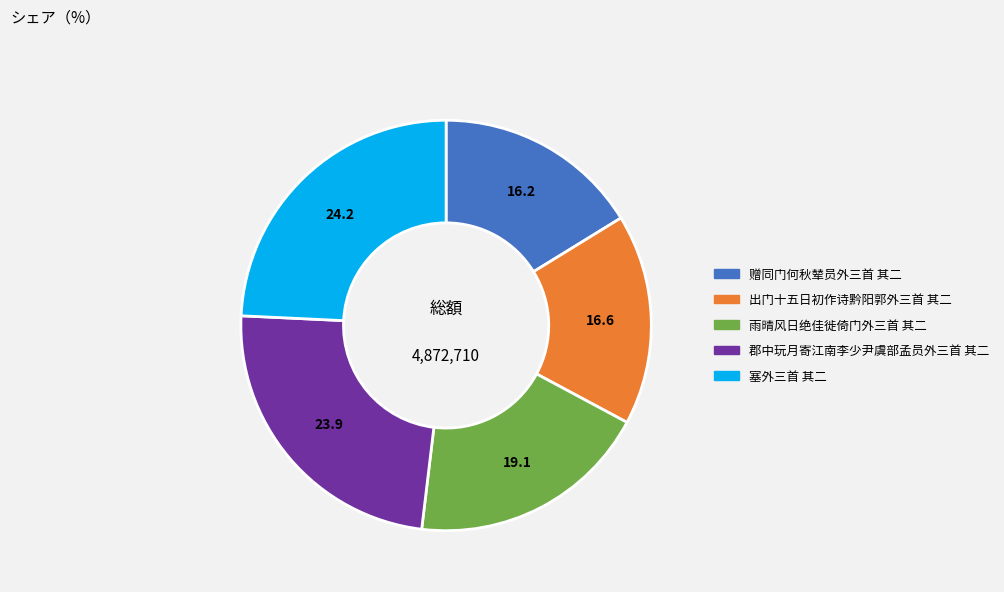

How many slices are in this pie chart?

5